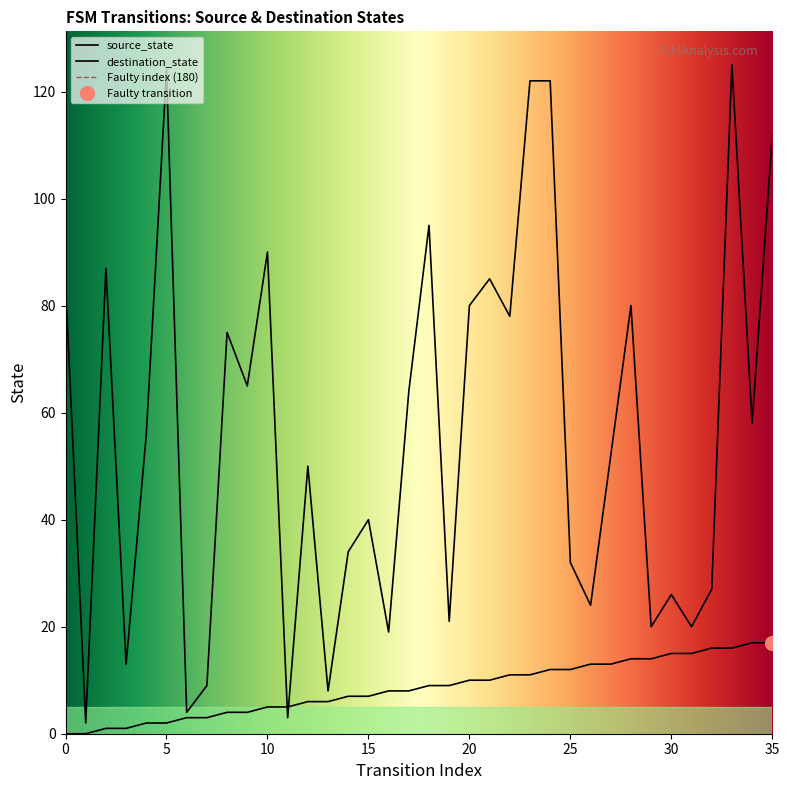

Which series has the largest total across all categories?

destination_state